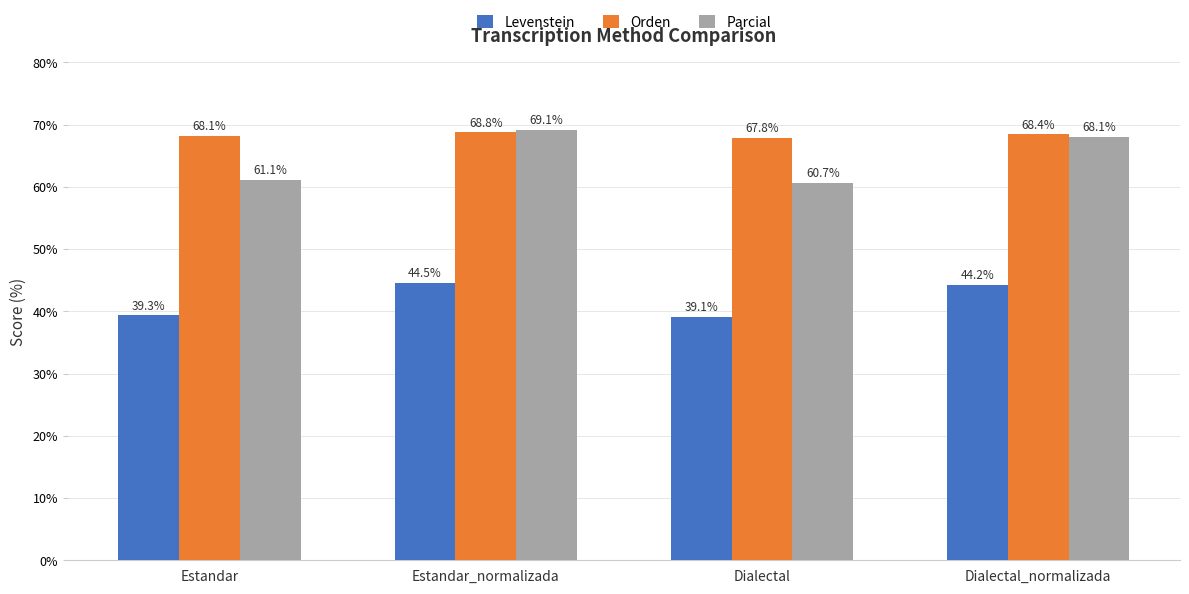

At which category is the sum across all series the highest?

Estandar_normalizada